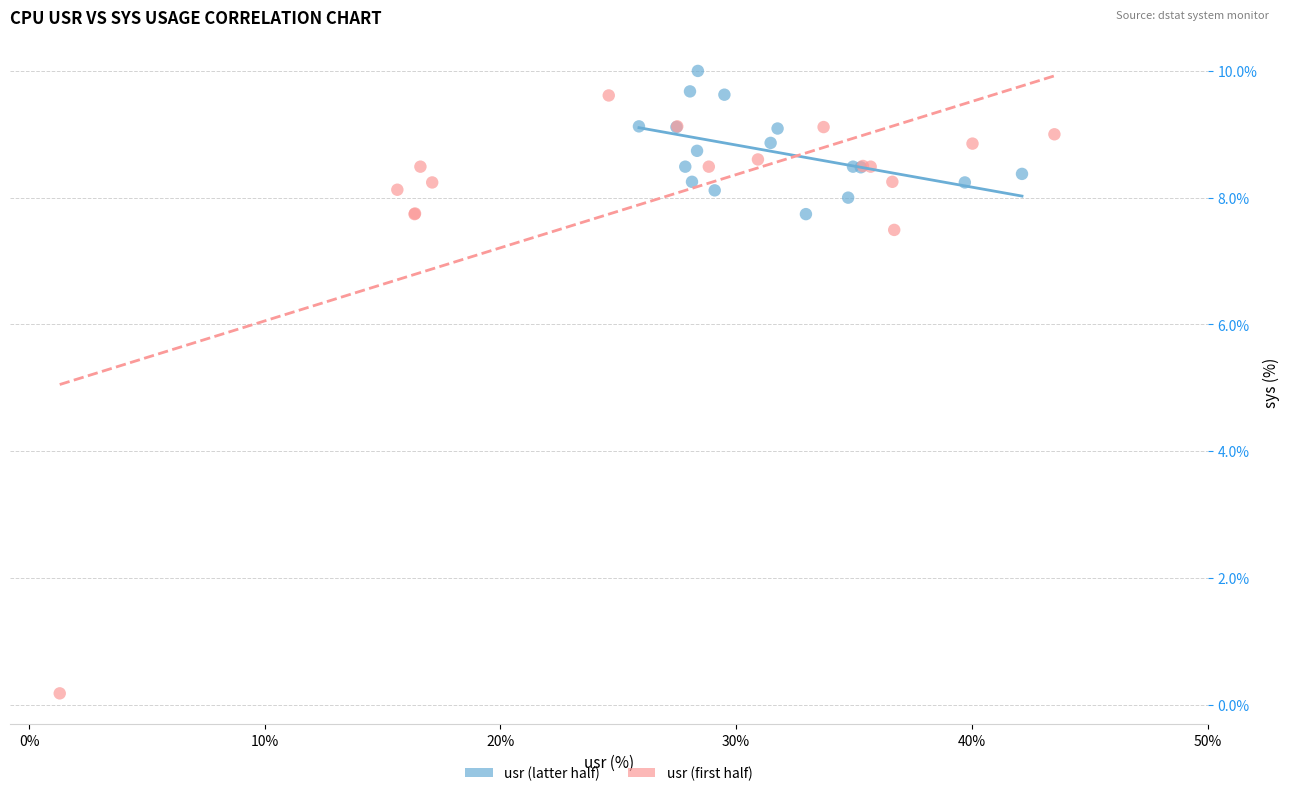

Which series contains the highest Y value?

usr (latter half)